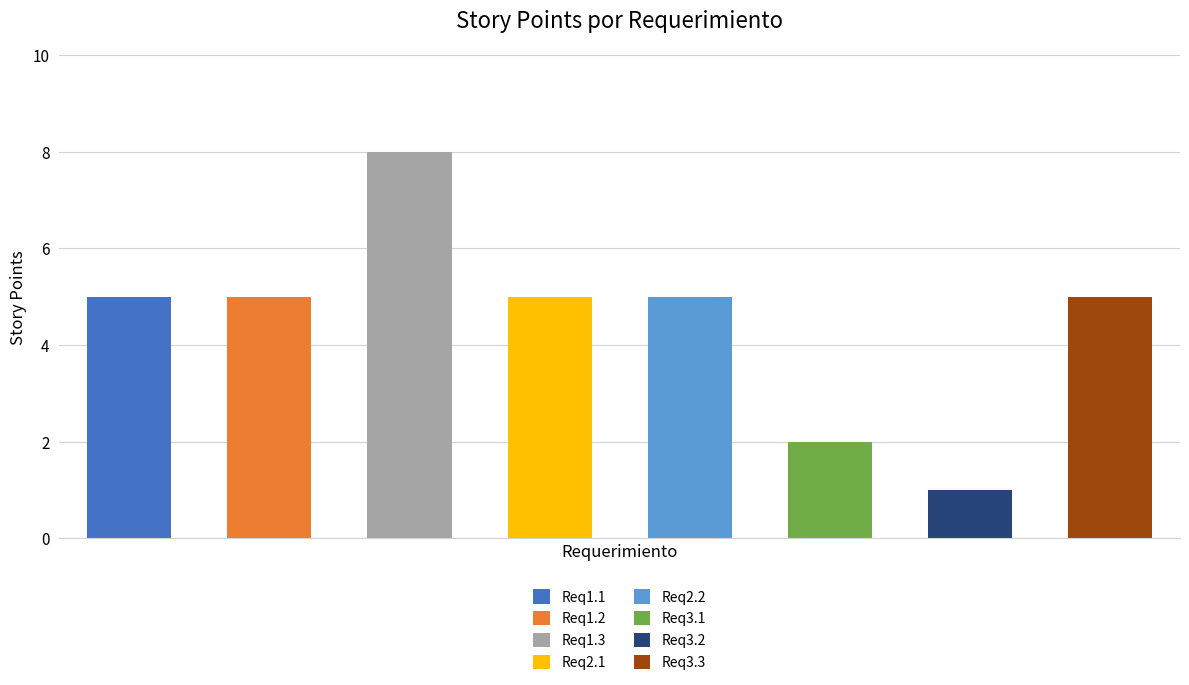

Count the values in the range 5 to 6.

5